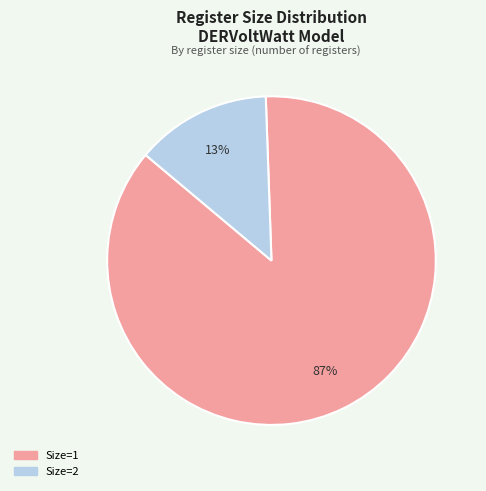

Which slice is the smallest?

Size=2